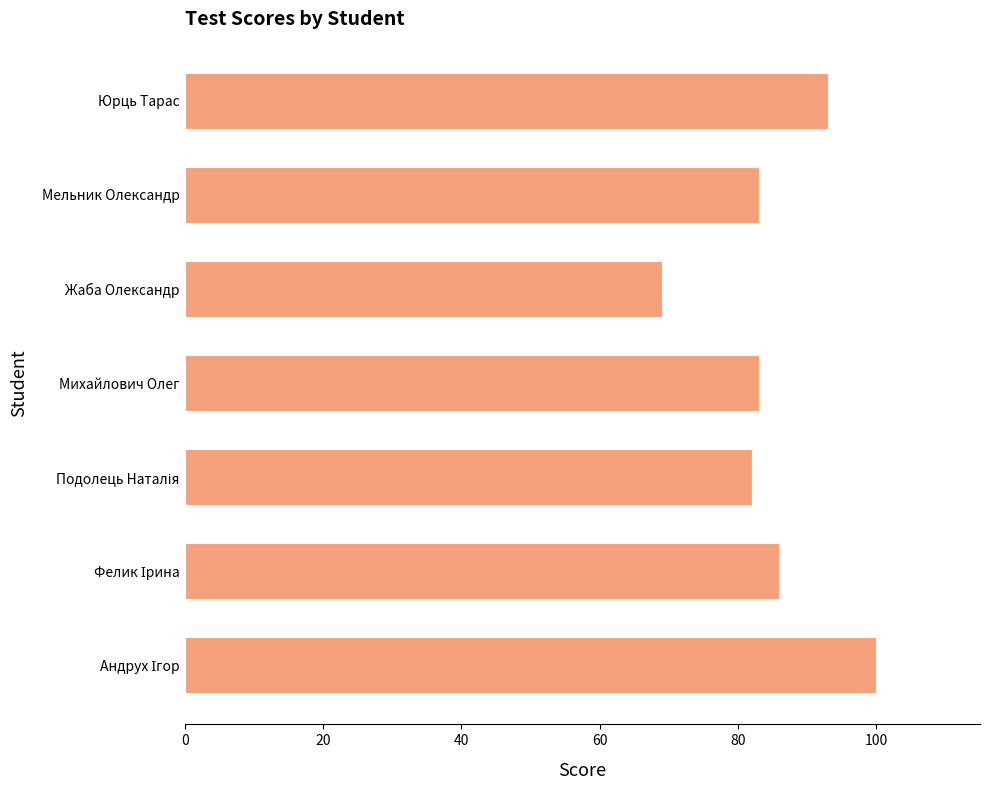

Does the chart contain any negative values?

No